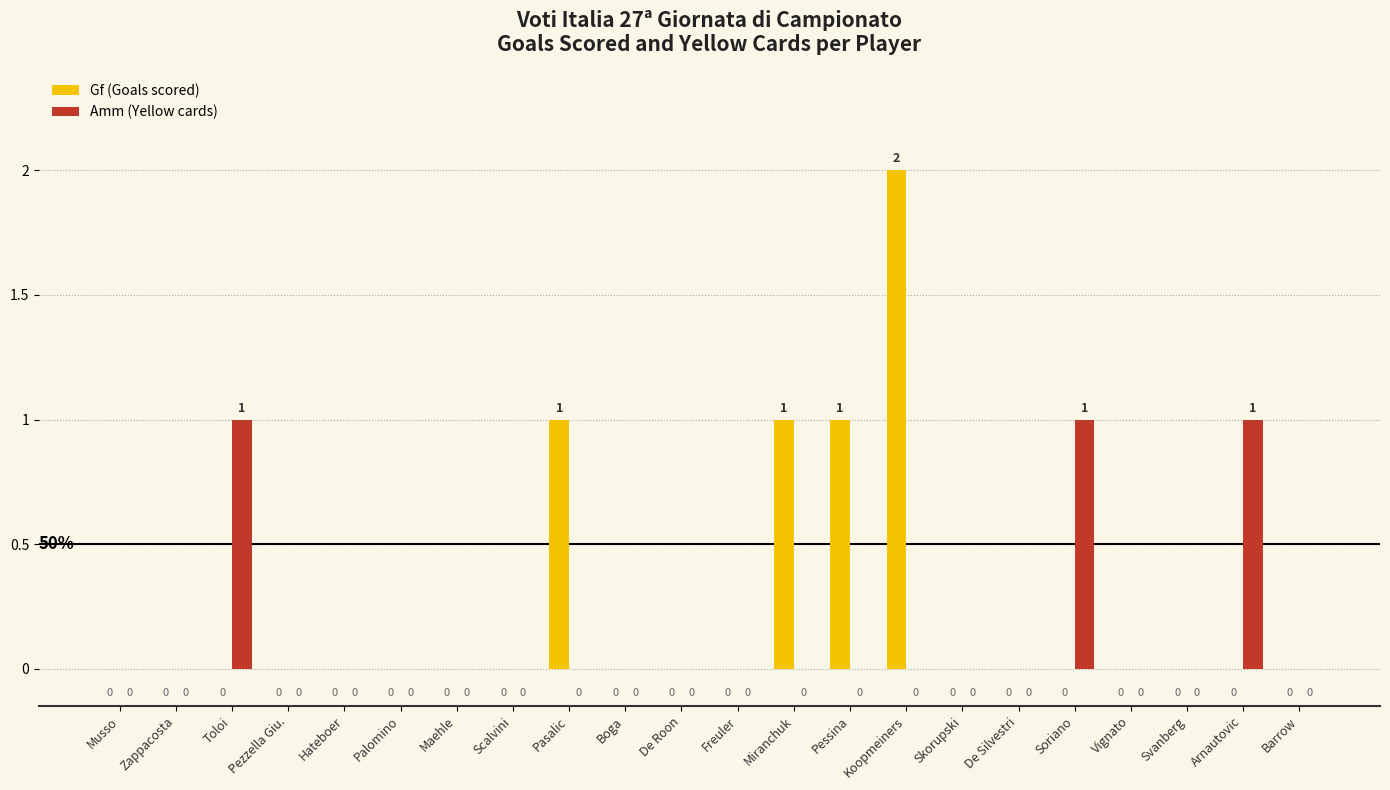

Which series has the largest total across all categories?

Gf (Goals scored)